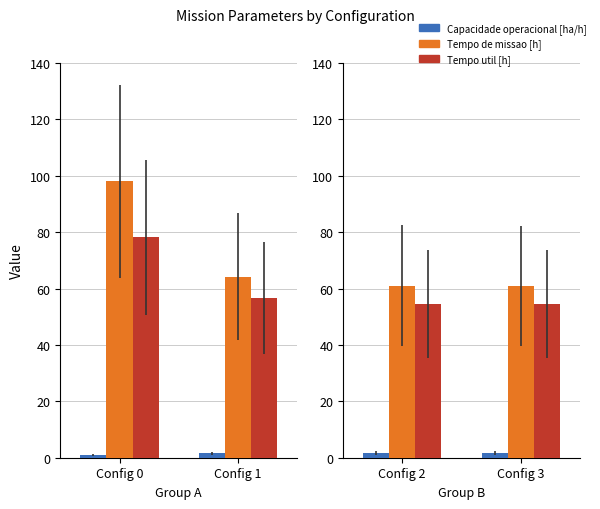

What are all the series names shown in the legend?

Capacidade operacional [ha/h], Tempo de missao [h], Tempo util [h]